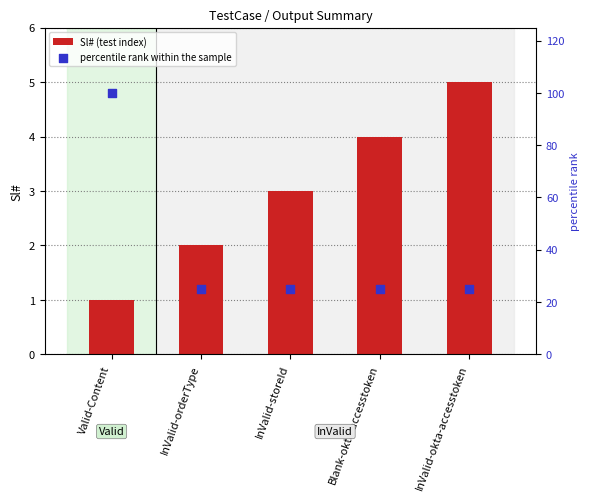

What is the total value across all series at Valid-Content?

101